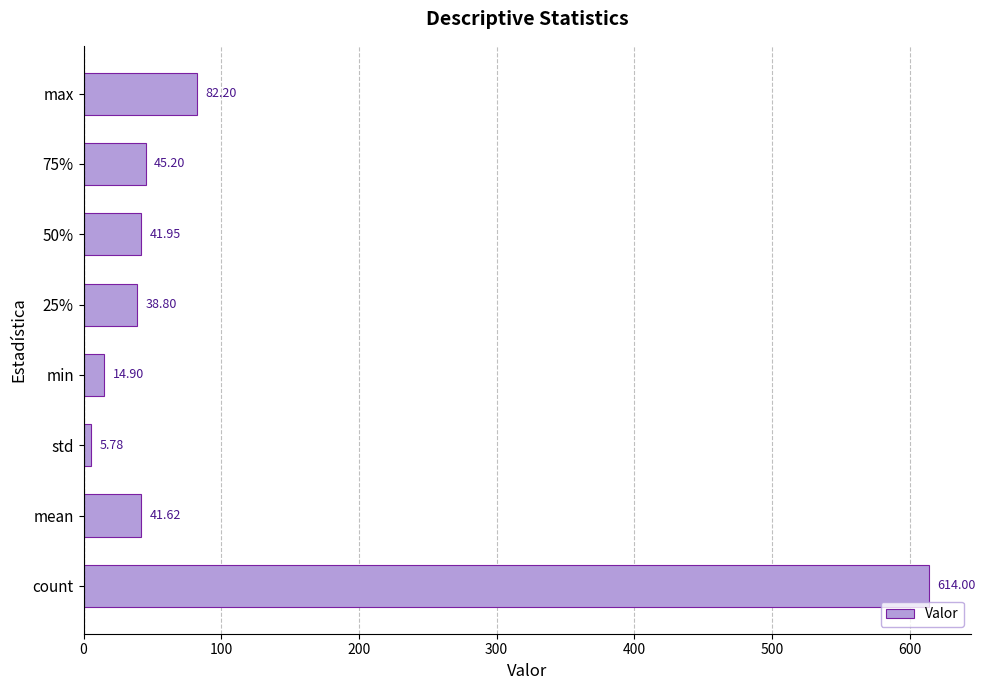

Count the number of values greater than 41.

5